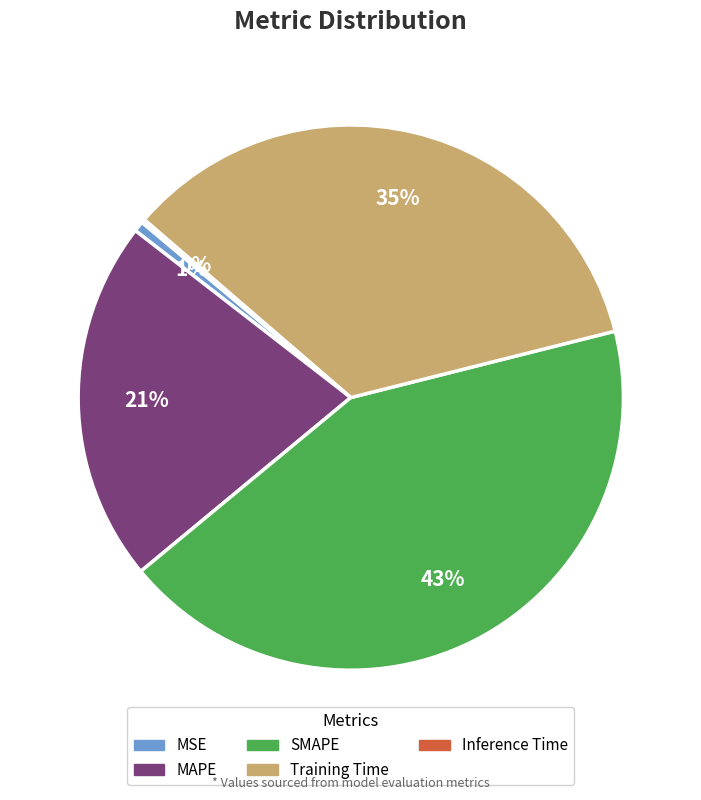

Which category has the biggest portion of the pie?

SMAPE